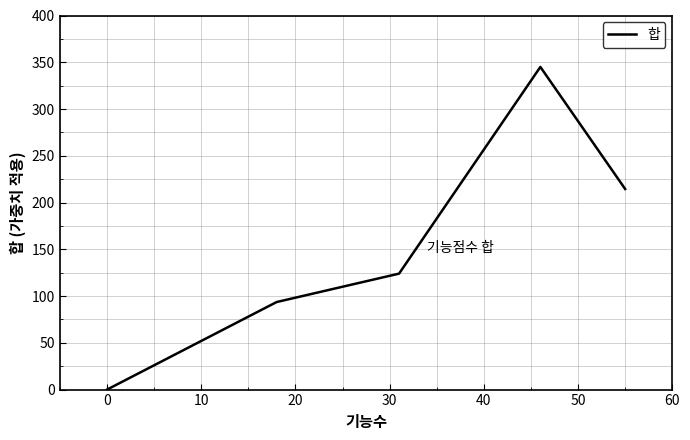

What is the maximum value shown in the chart?

345.0